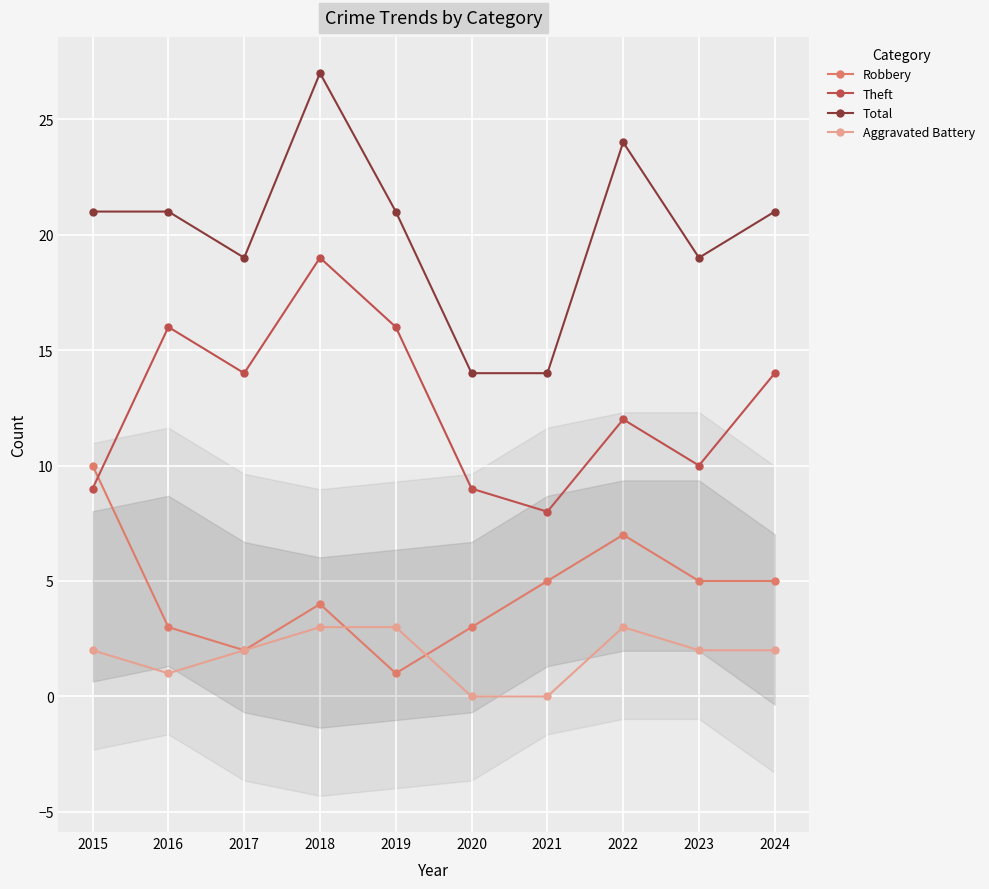

What is the value of the Theft point at the 8th from the left?

12